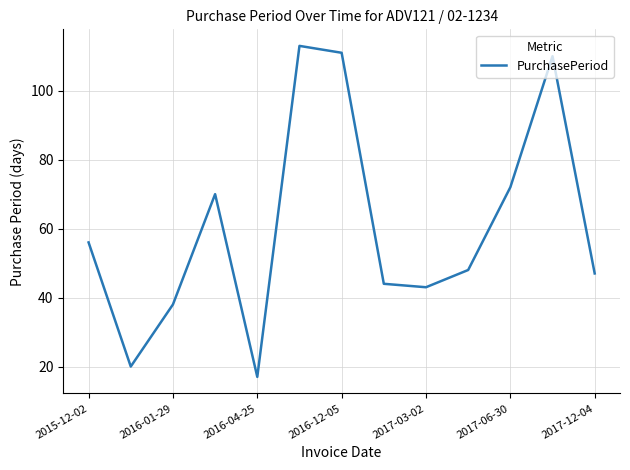

What is the difference between the maximum and minimum values?

96